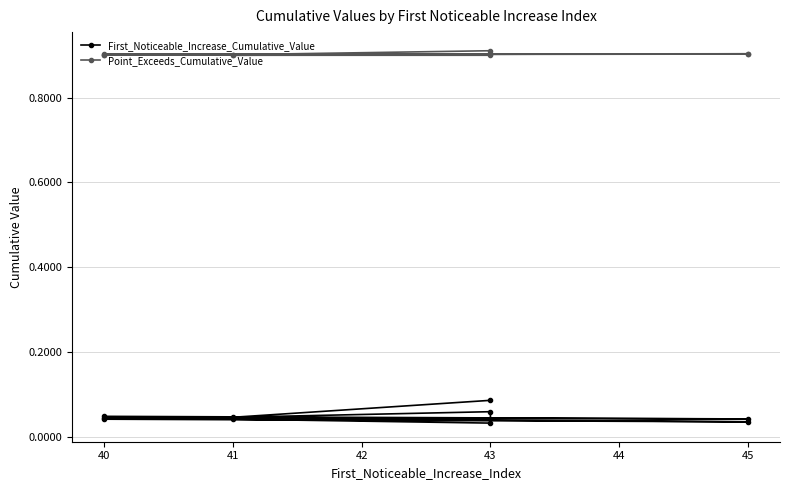

At 41, list the series in order from smallest to largest.

First_Noticeable_Increase_Cumulative_Value, Point_Exceeds_Cumulative_Value